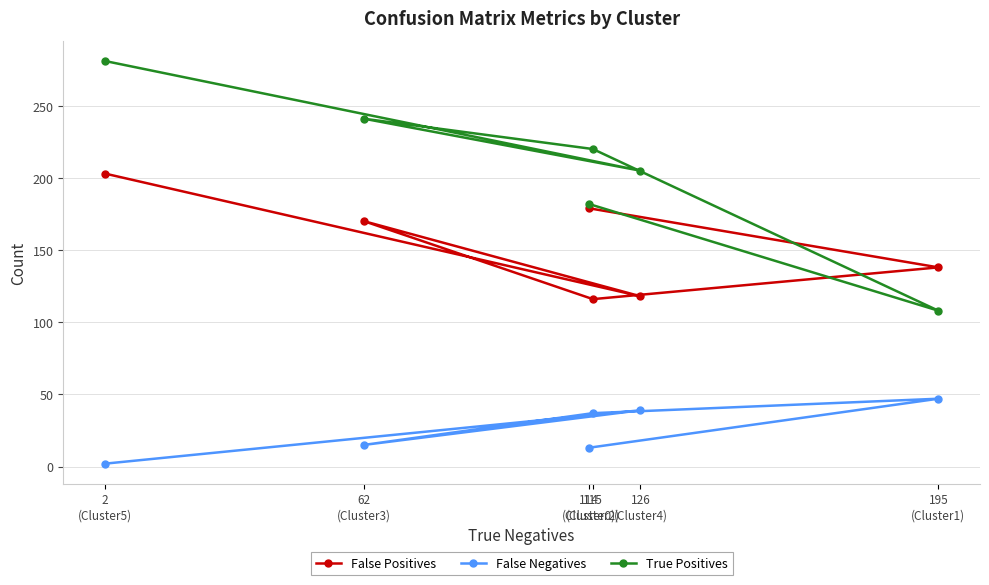

The value of True Positives at 2
(Cluster5) is 281. True or false?

True